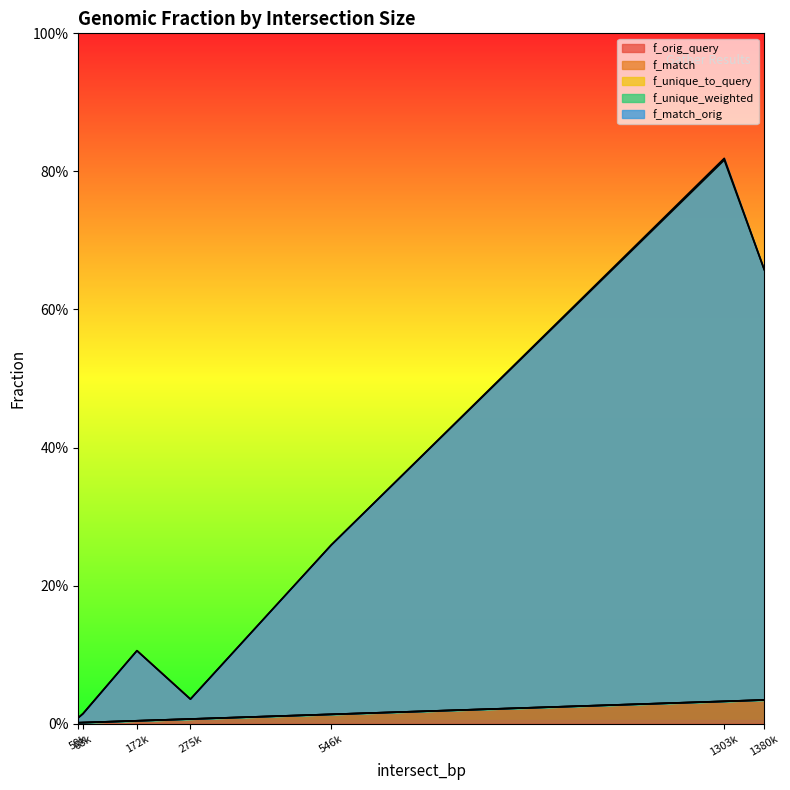

Count the number of data series in this chart.

5